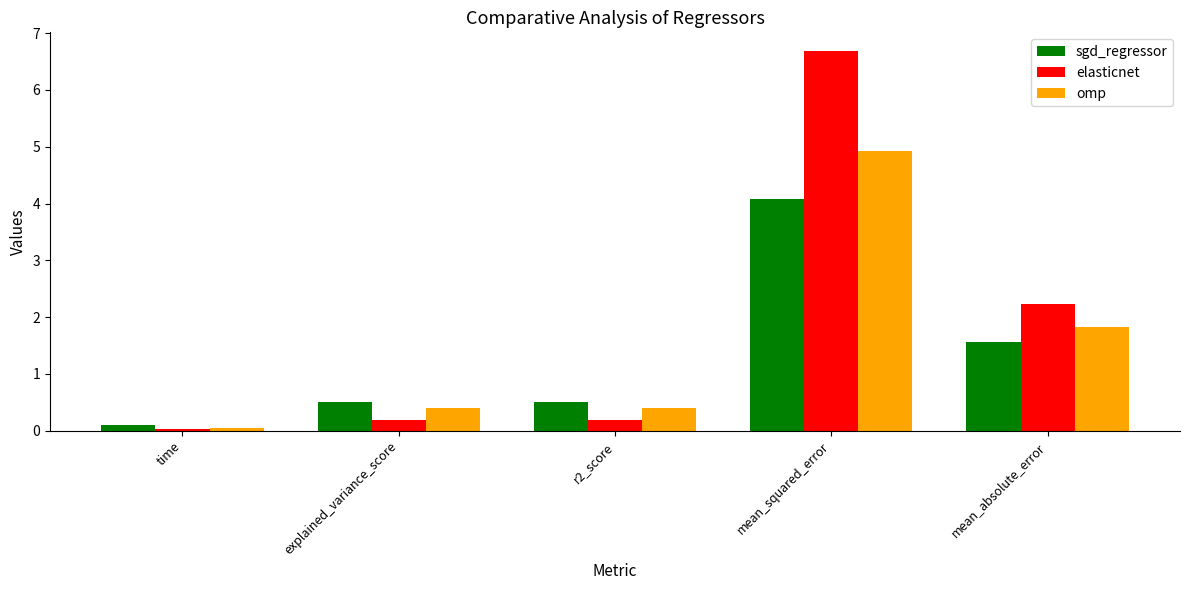

What are all the series names shown in the legend?

sgd_regressor, elasticnet, omp